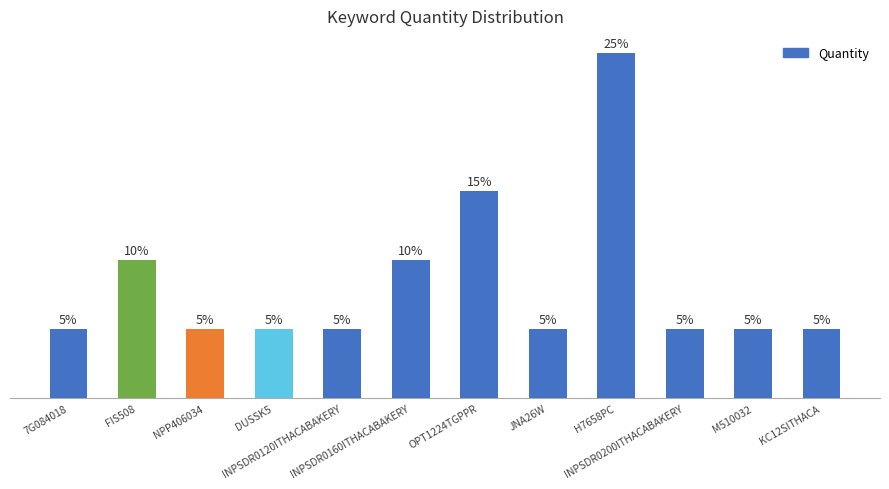

At which category does the chart reach its minimum across all series?

7G084018